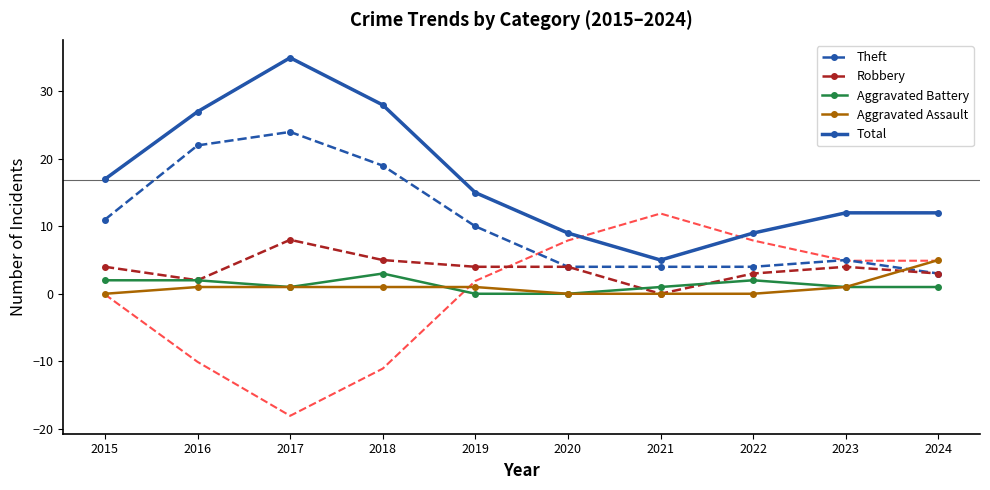

At which category does Total reach its first local peak?

2017